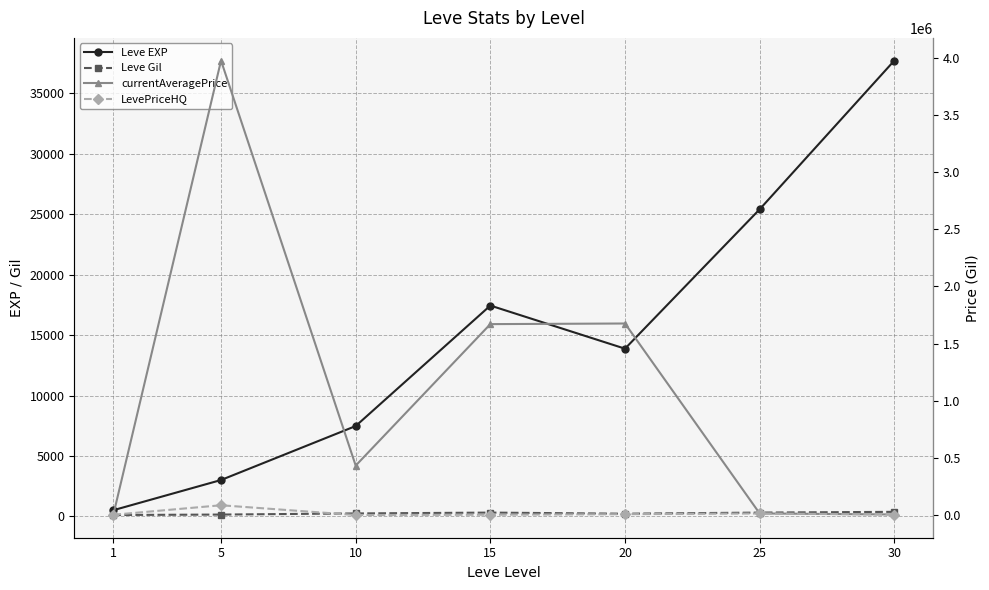

At which category is the sum across all series the highest?

5